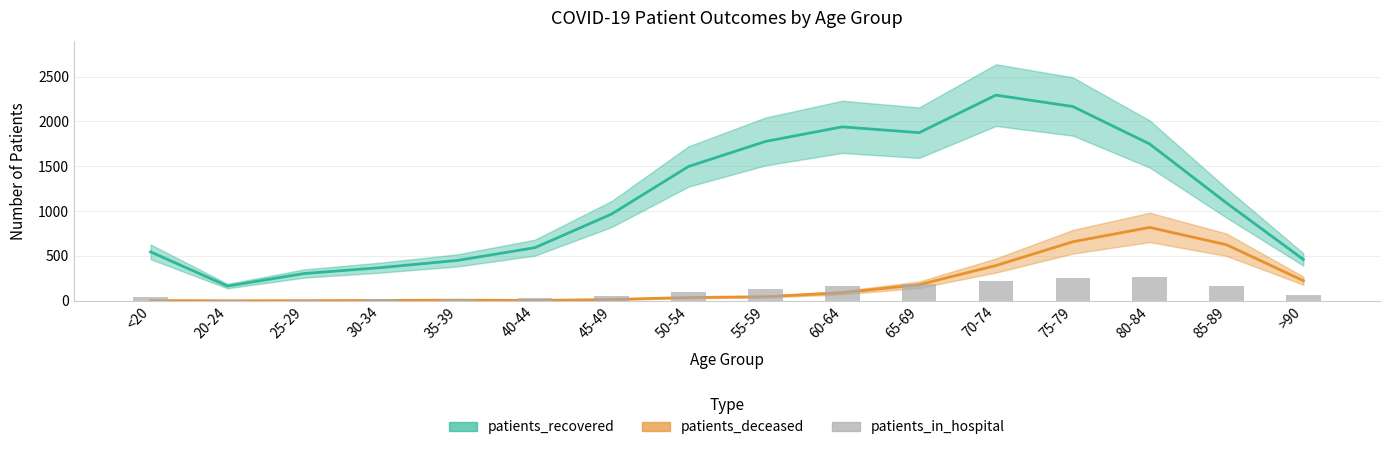

What is the lowest value of the patients_in_hospital series?

6